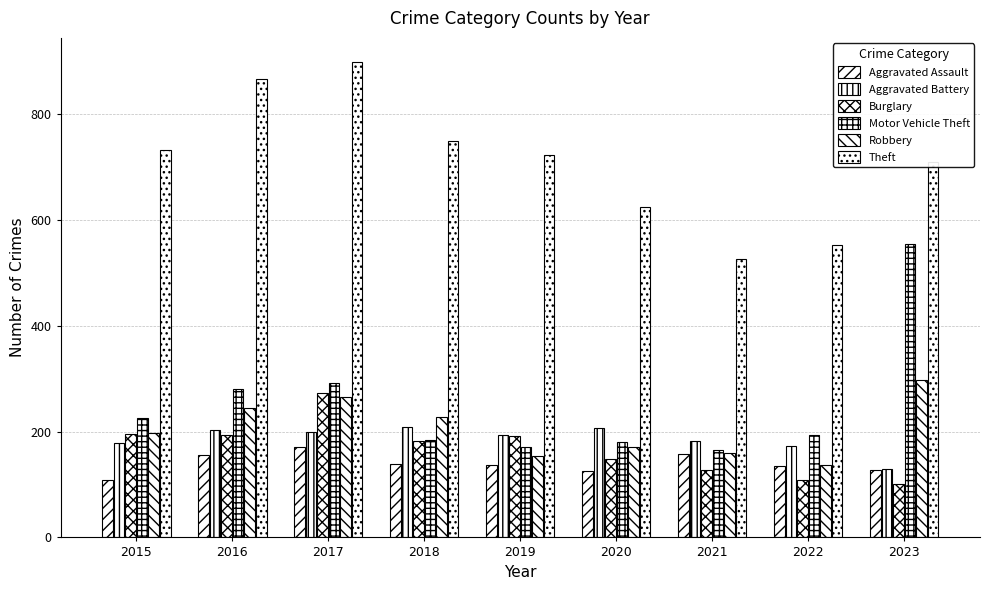

How many categories are shown in the chart?

9